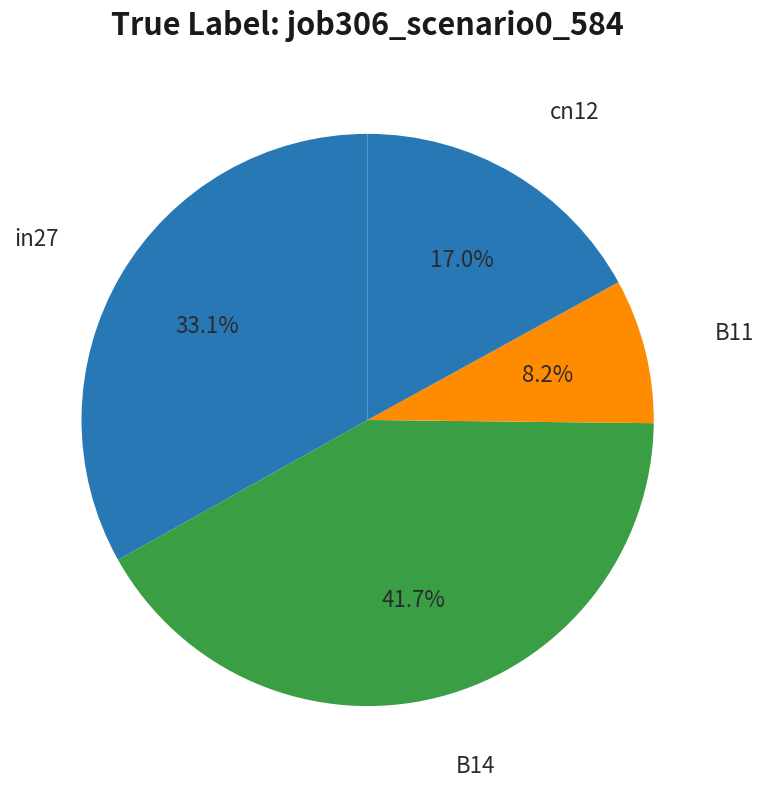

How many segments does this pie chart have?

4